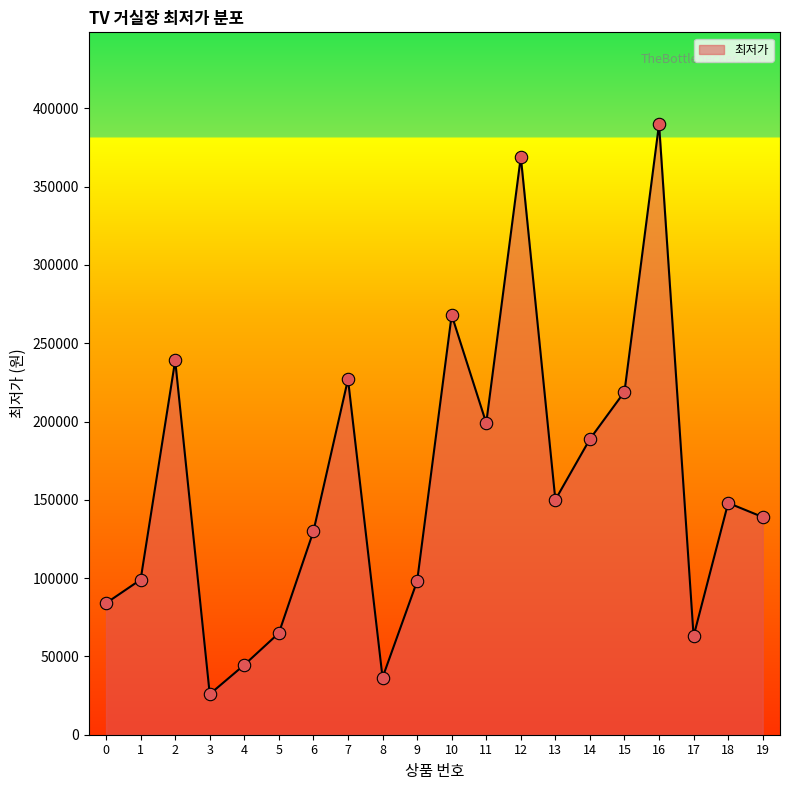

What is the change in value from 0 to 19?

+54980